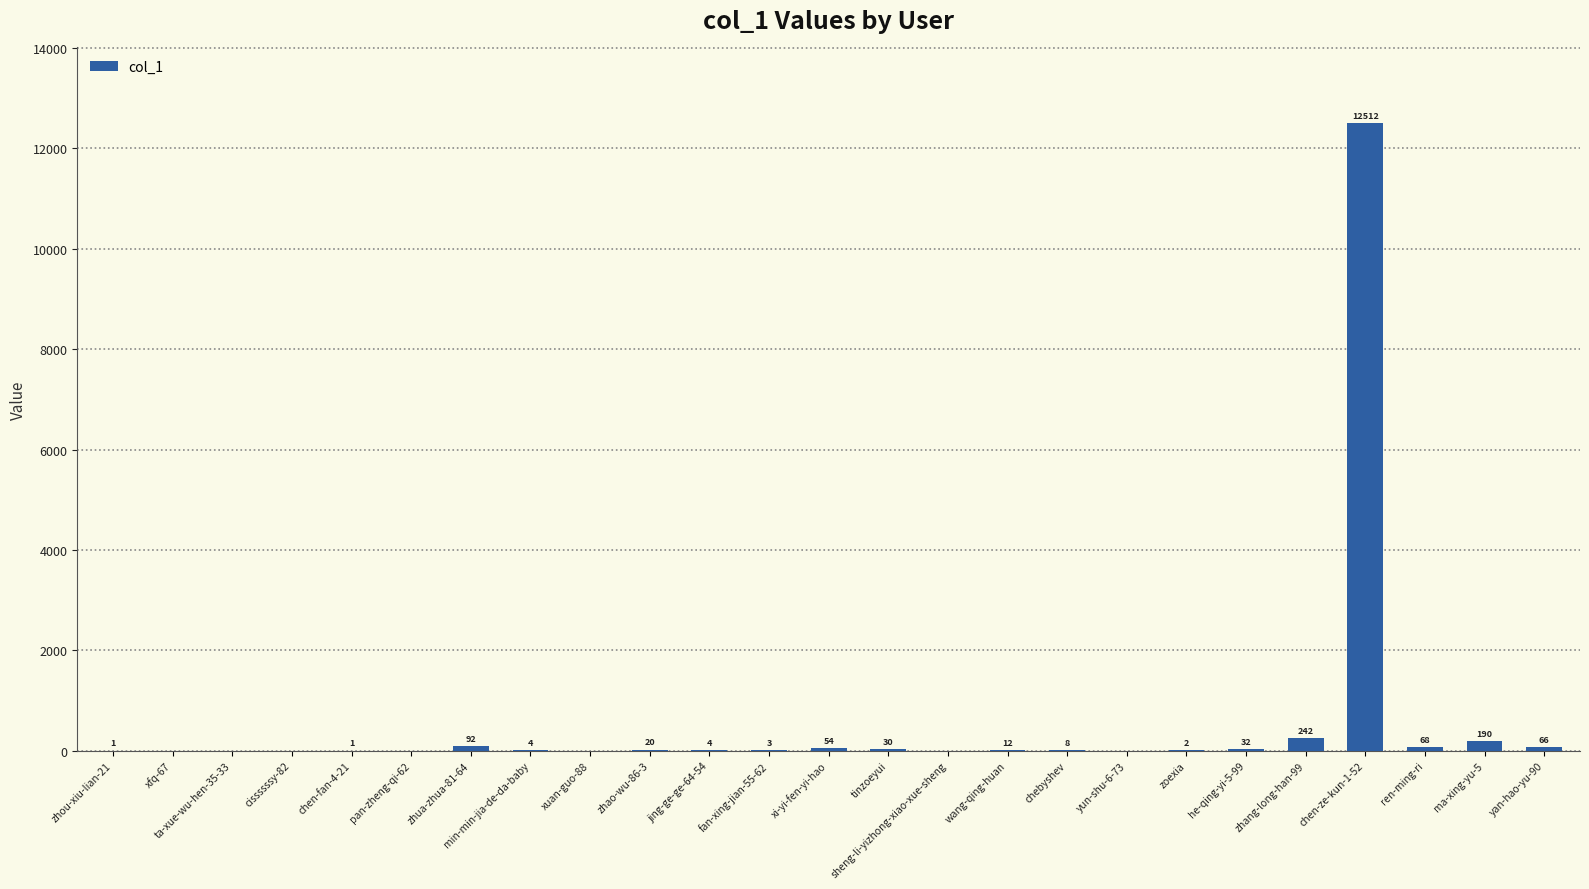

Read the value at wang-qing-huan, to the nearest 10.

10